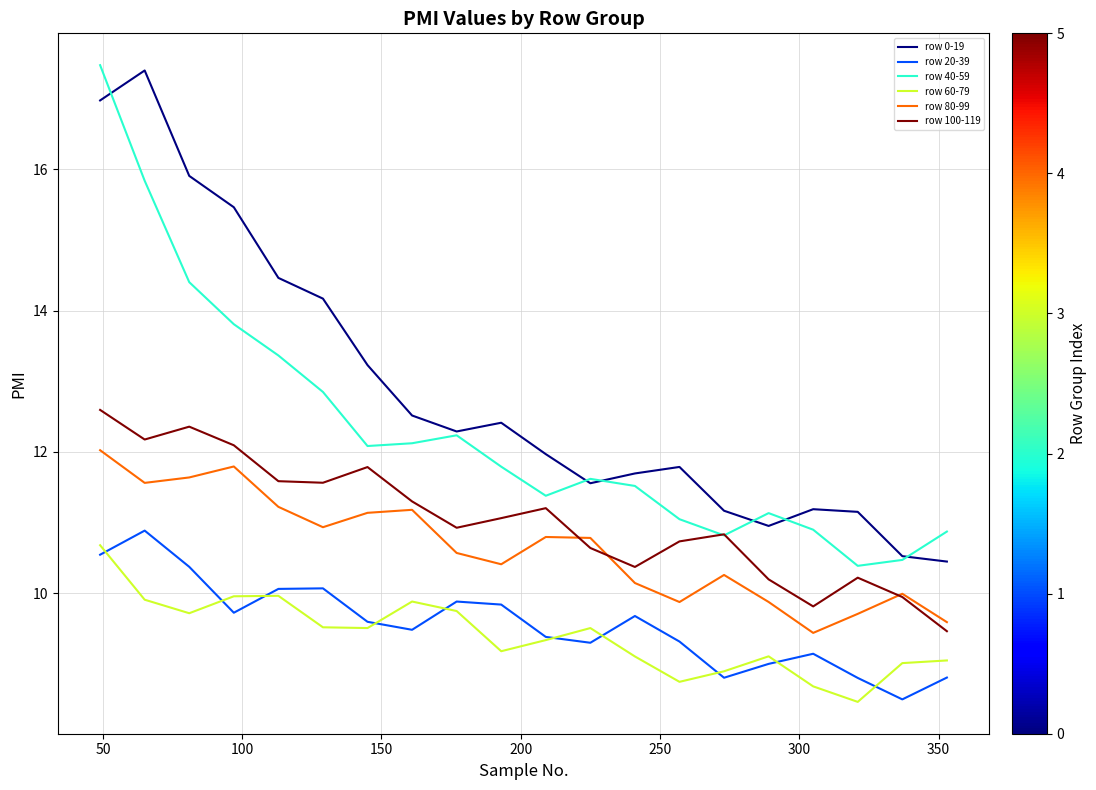

What is the average value of the row 80-99 series?

10.6